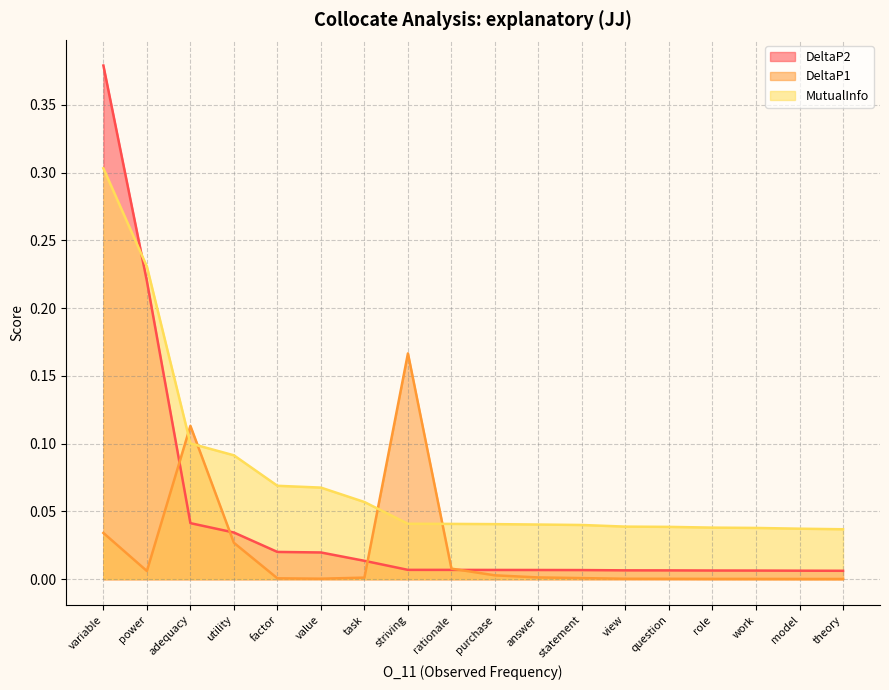

List the series in order of their overall mean, highest first.

MutualInfo, DeltaP2, DeltaP1